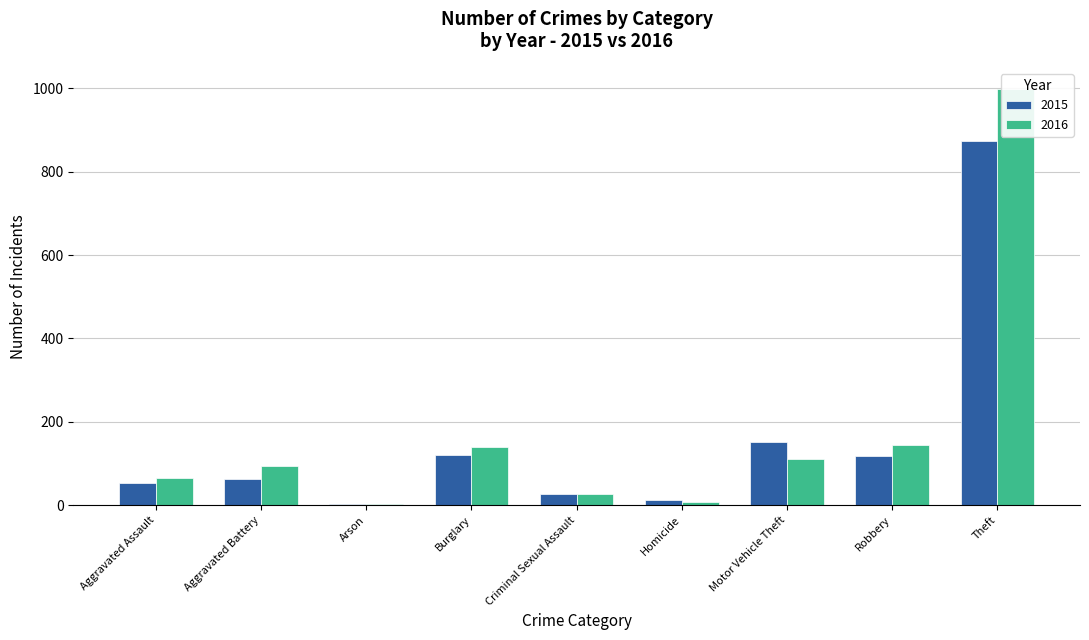

List the series in order of their peak value, highest first.

2016, 2015